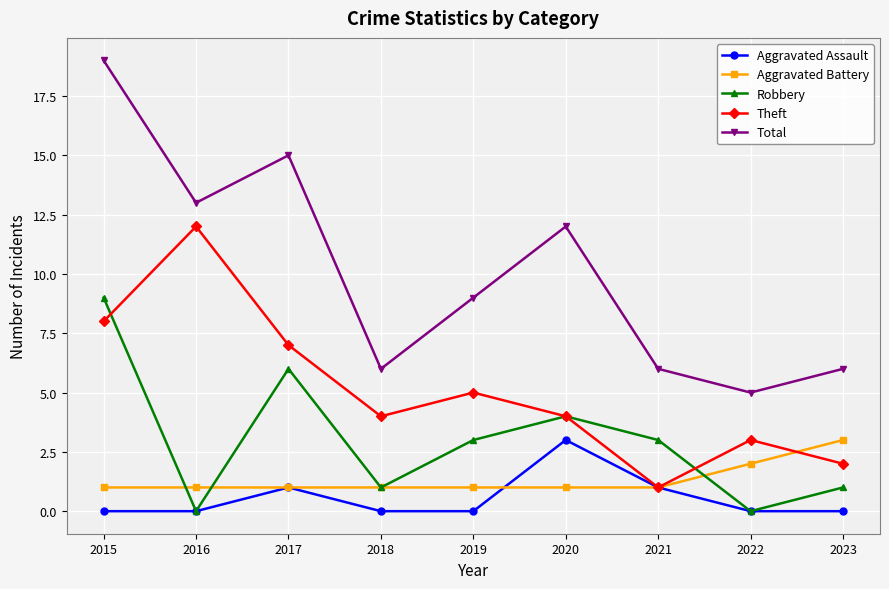

Between 2019 and 2022, which series saw the biggest shift?

Total